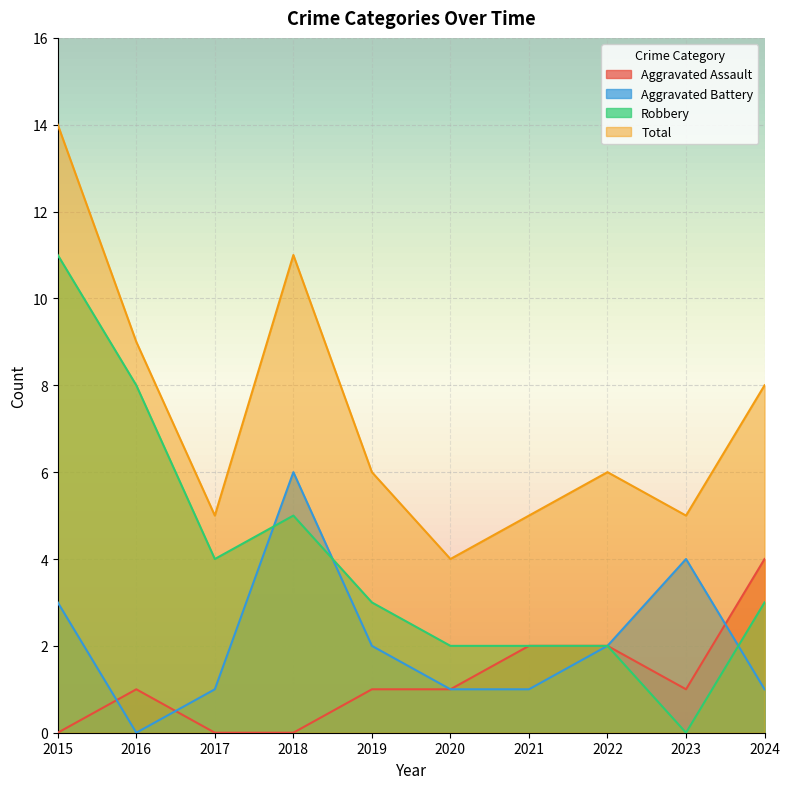

Count the Total values in the range 5 to 9.

7